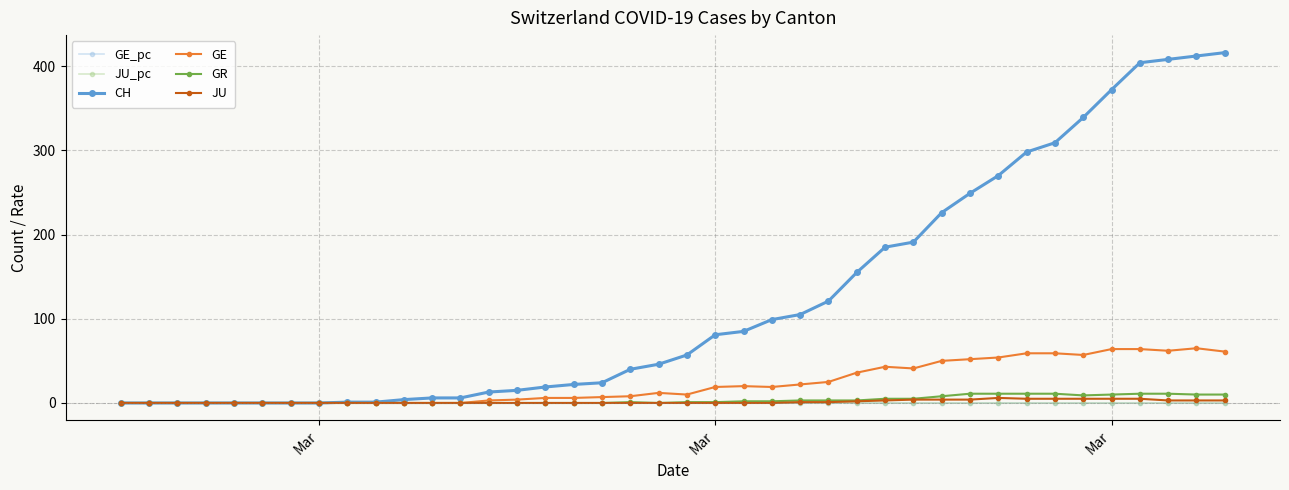

What is the value of the CH point at the 32nd from the left?

270.0